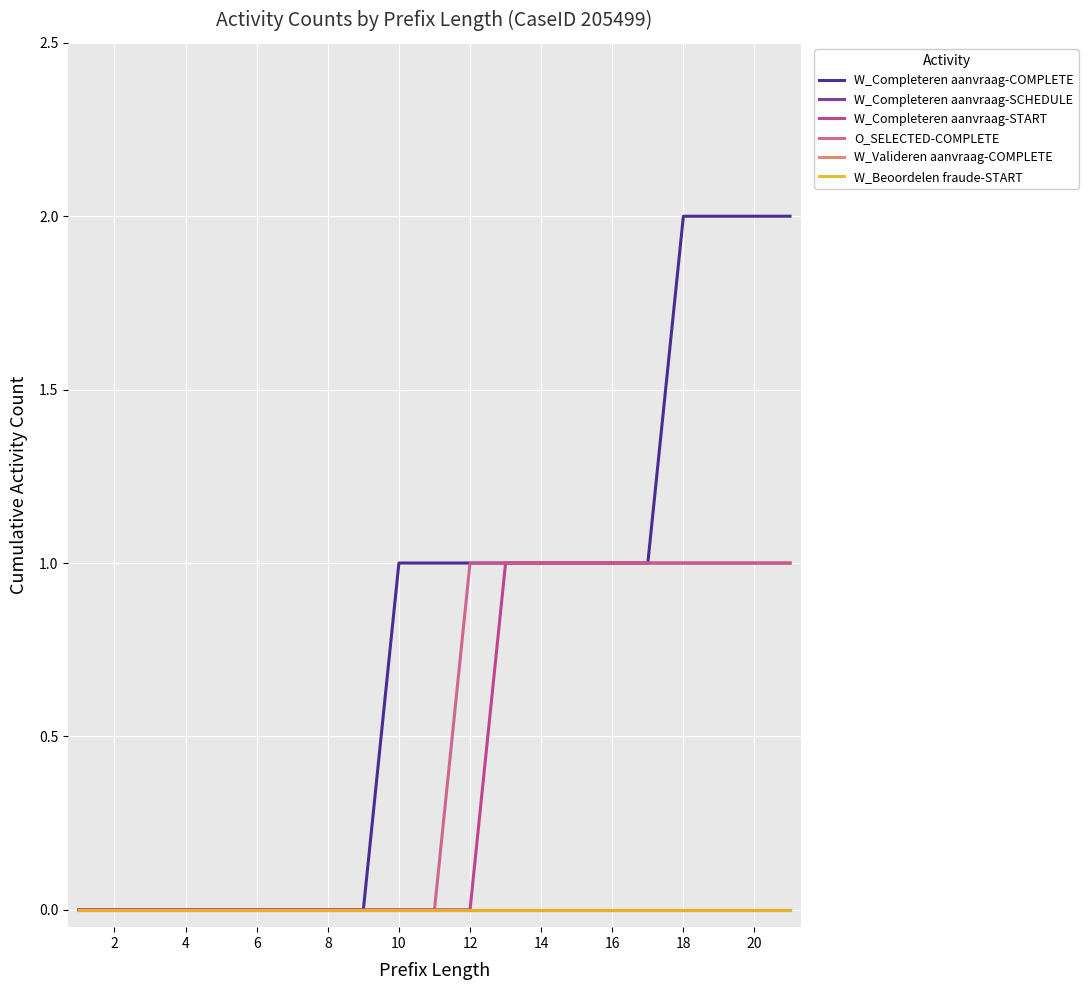

At how many categories does at least one series exceed 1?

4